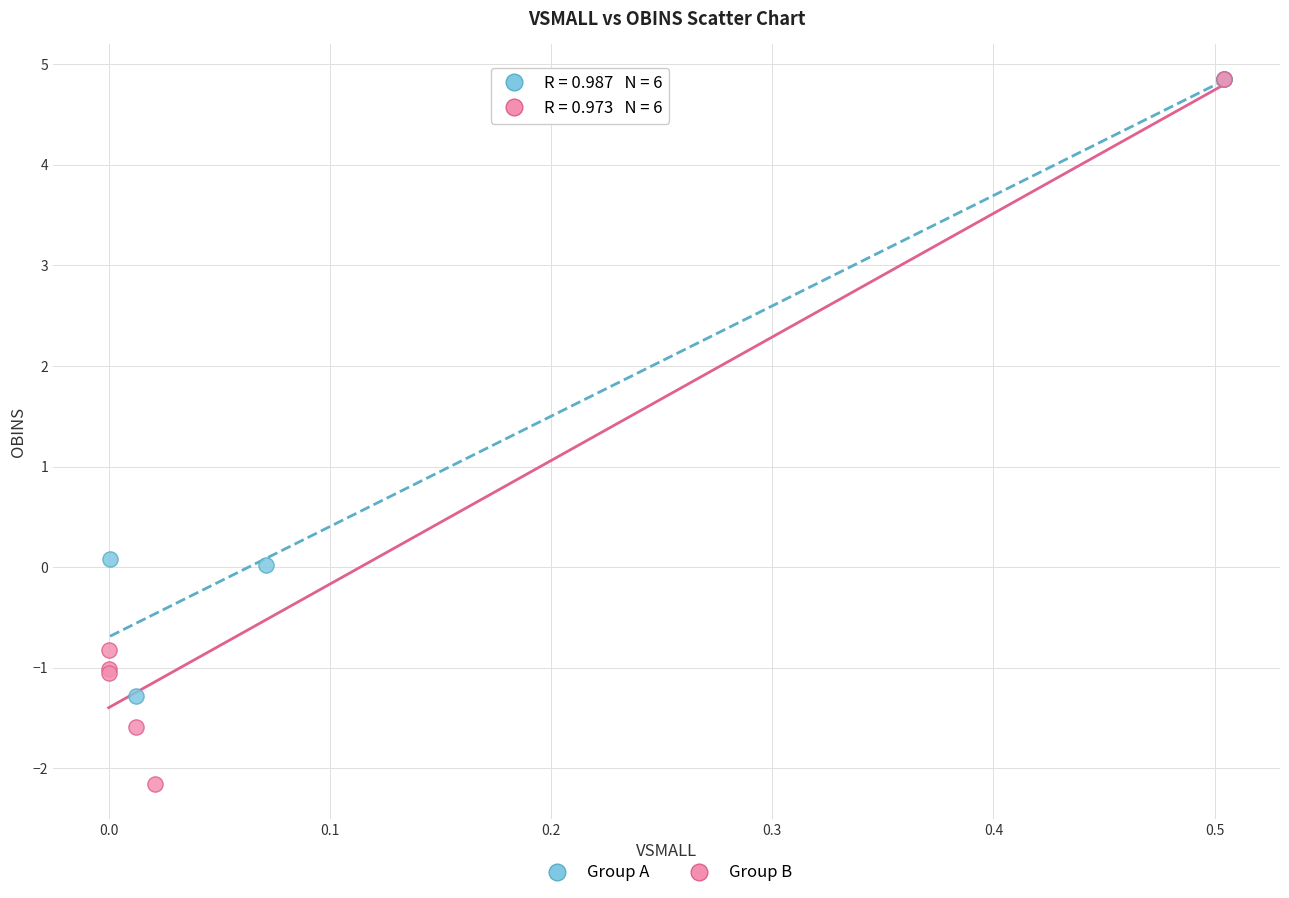

What are all the series names shown in the legend?

Group A, Group B